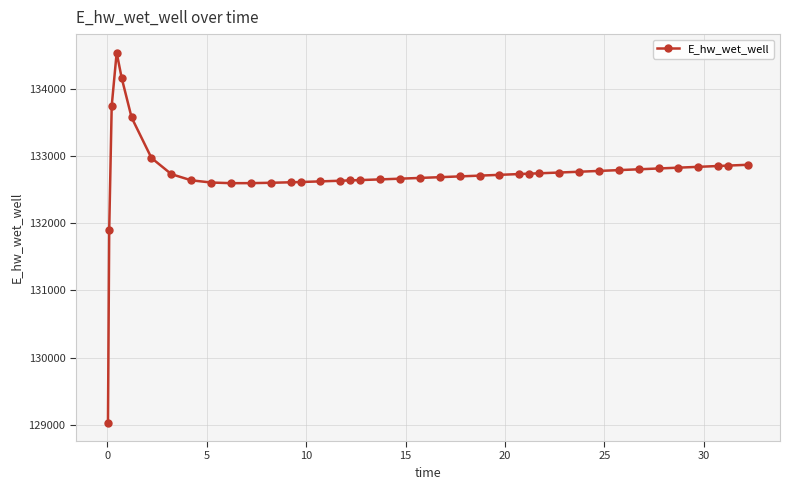

What is the minimum value shown in the chart?

129036.2